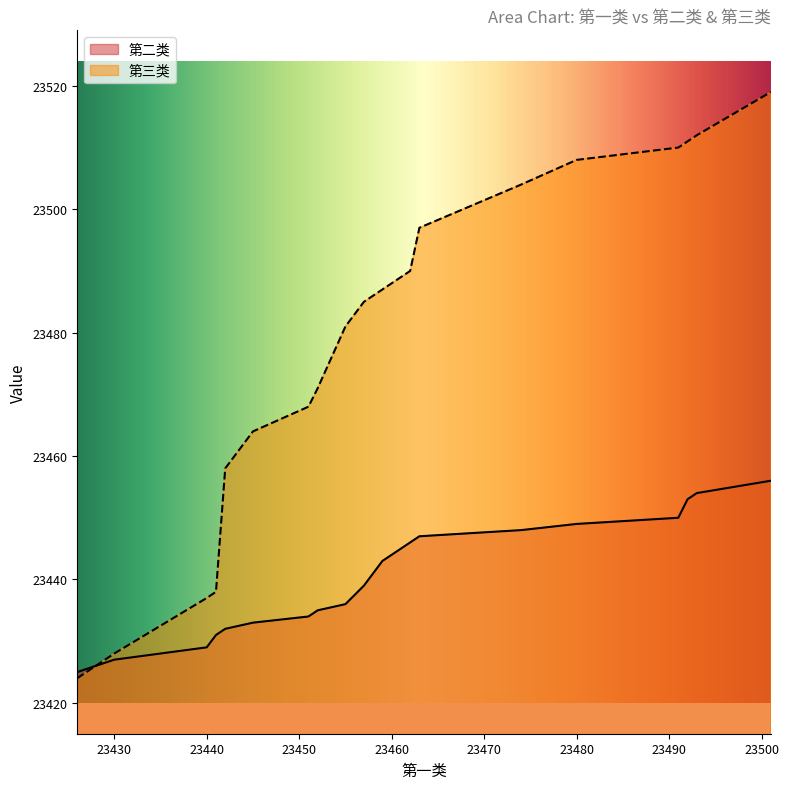

True or false: 第二类 and 第三类 cross at least once.

True